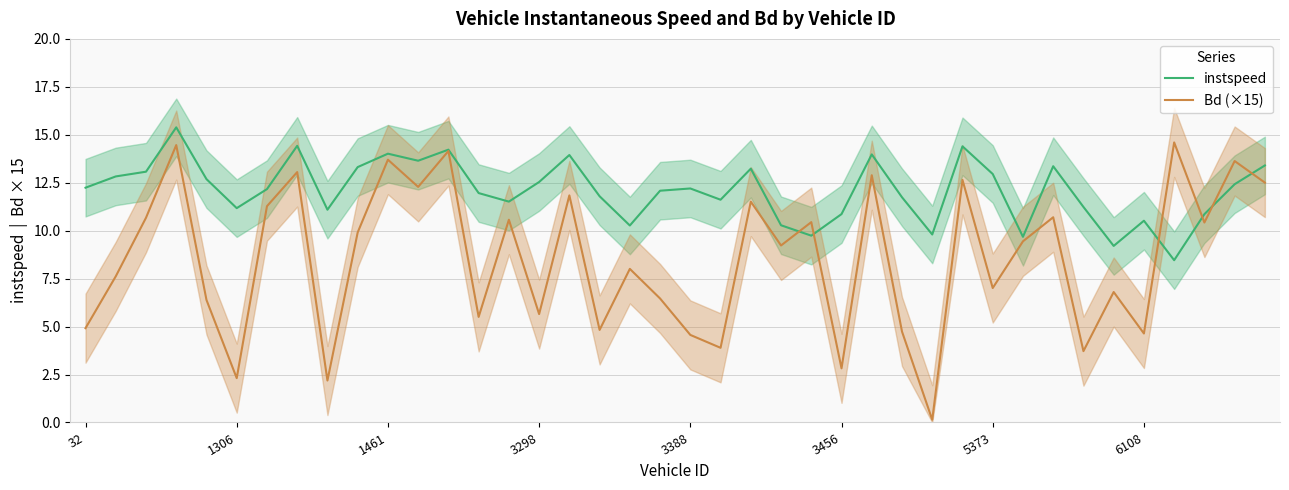

Rank the series by their average value, from lowest to highest.

Bd (×15), instspeed